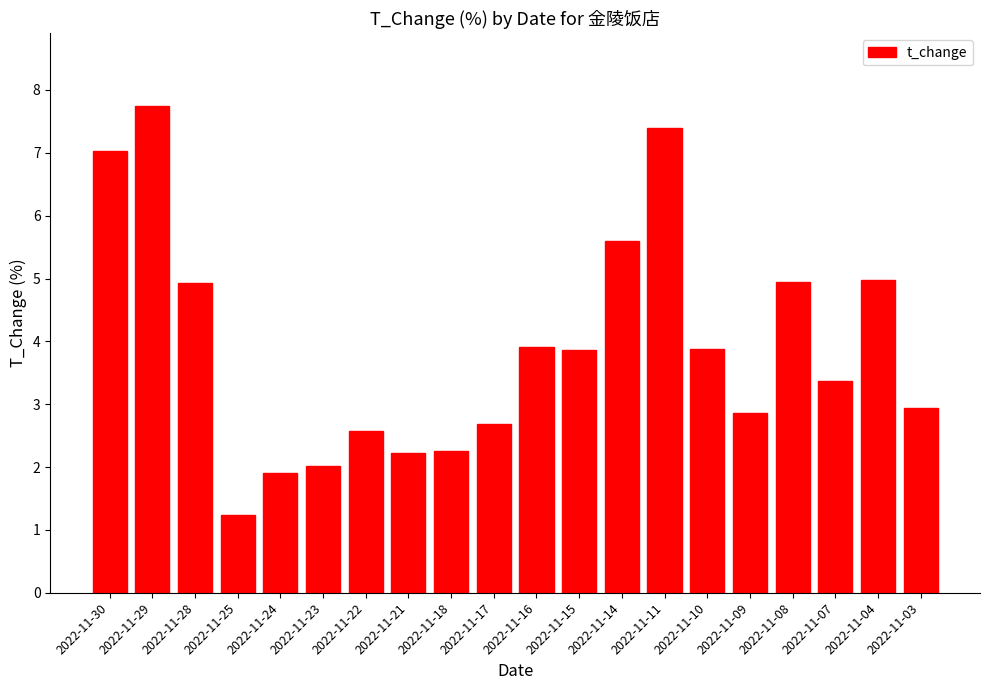

Read the value at 2022-11-17.

2.7